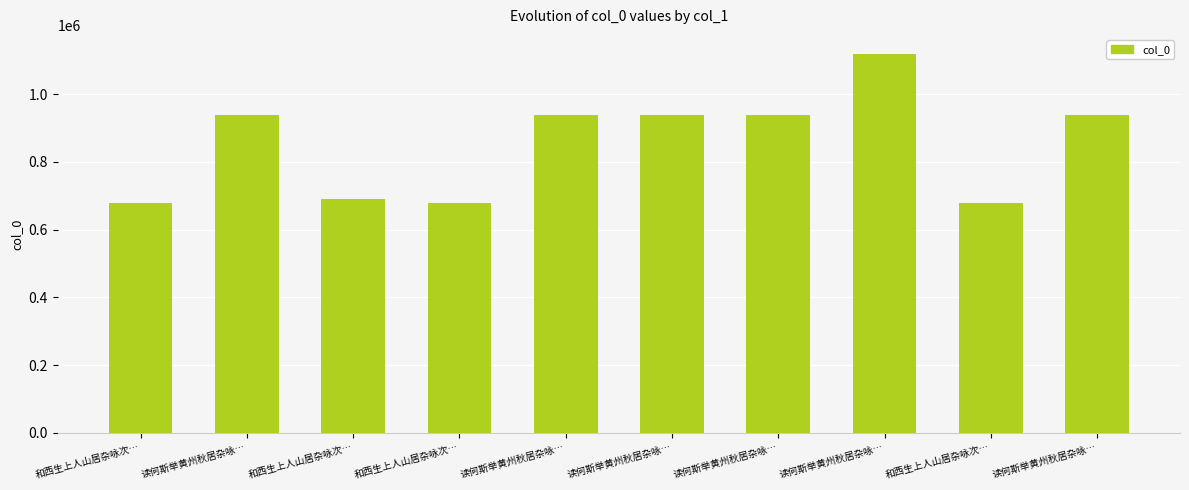

What is the sum of the values at 和西生上人山居杂咏次… and 读何斯举黄州秋居杂咏…?

1613997